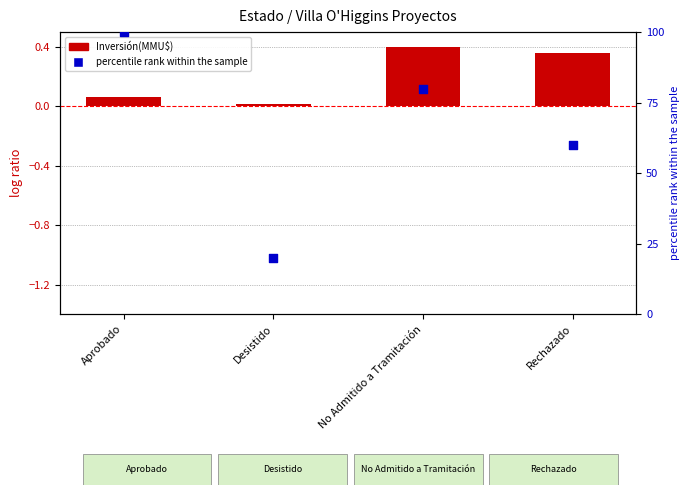

Which series contains the lowest Y value?

Inversión(MMU$)